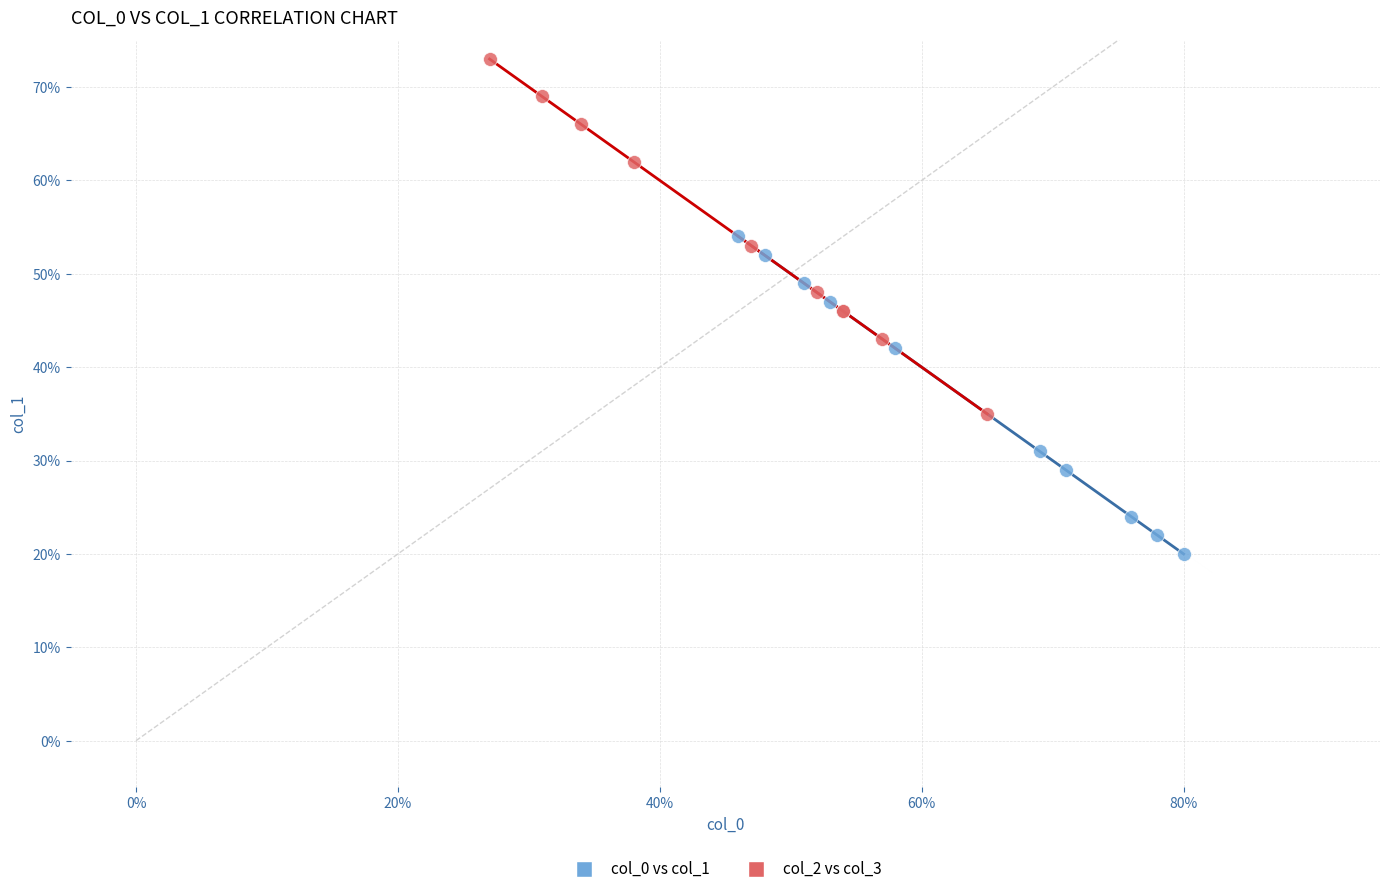

Which series reaches the minimum Y coordinate?

col_0 vs col_1